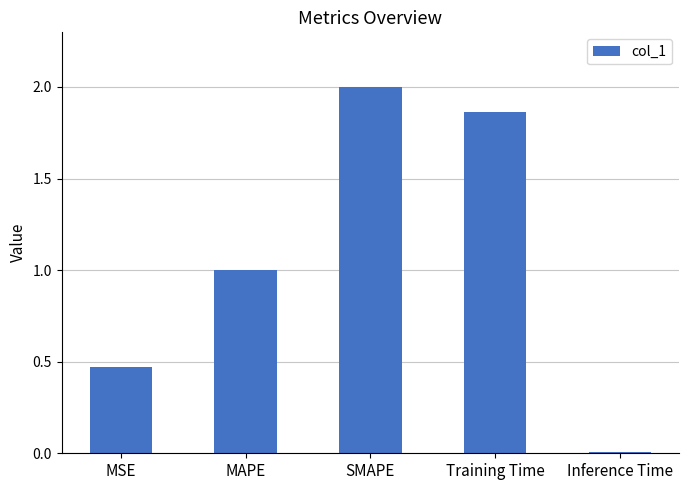

What is the value of the 3rd bar from the left?

2.0